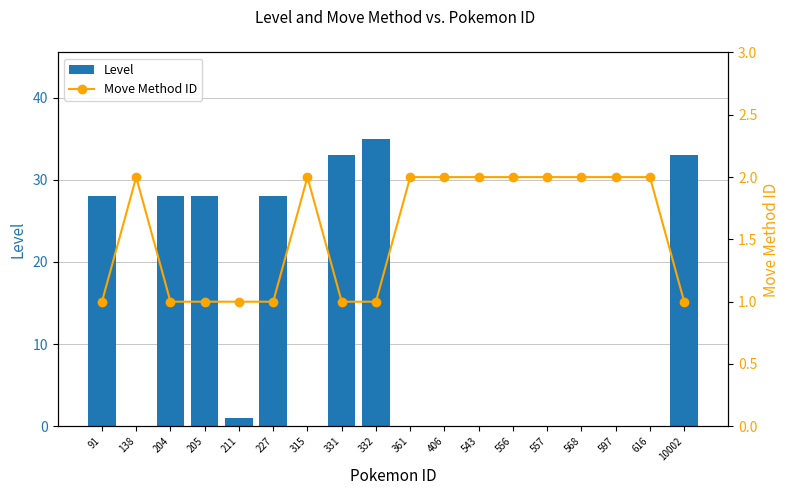

At how many categories does at least one series exceed 27?

7